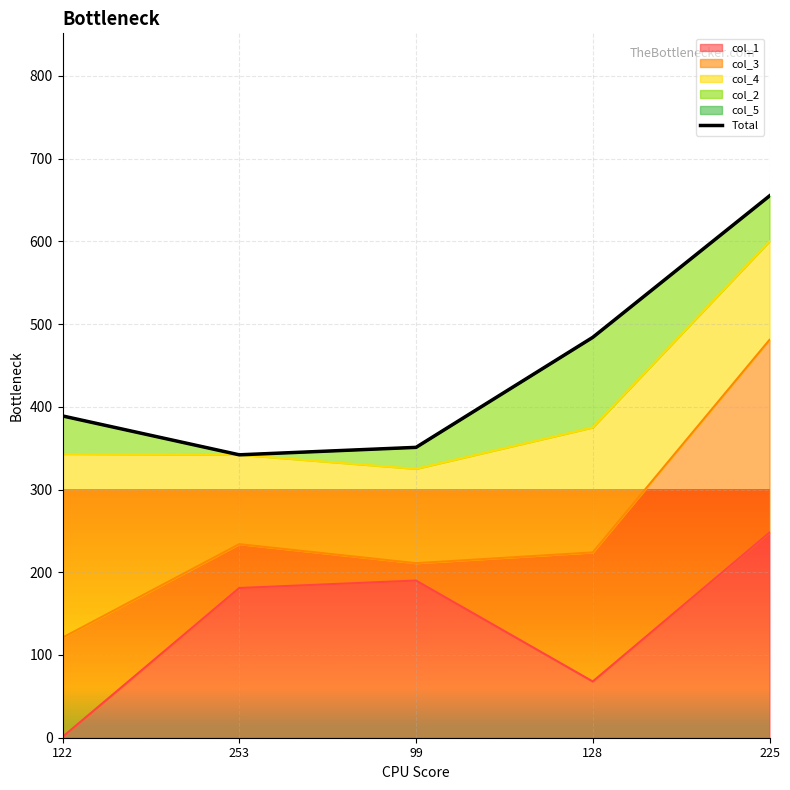

True or false: the data shows 655 at 225.

True